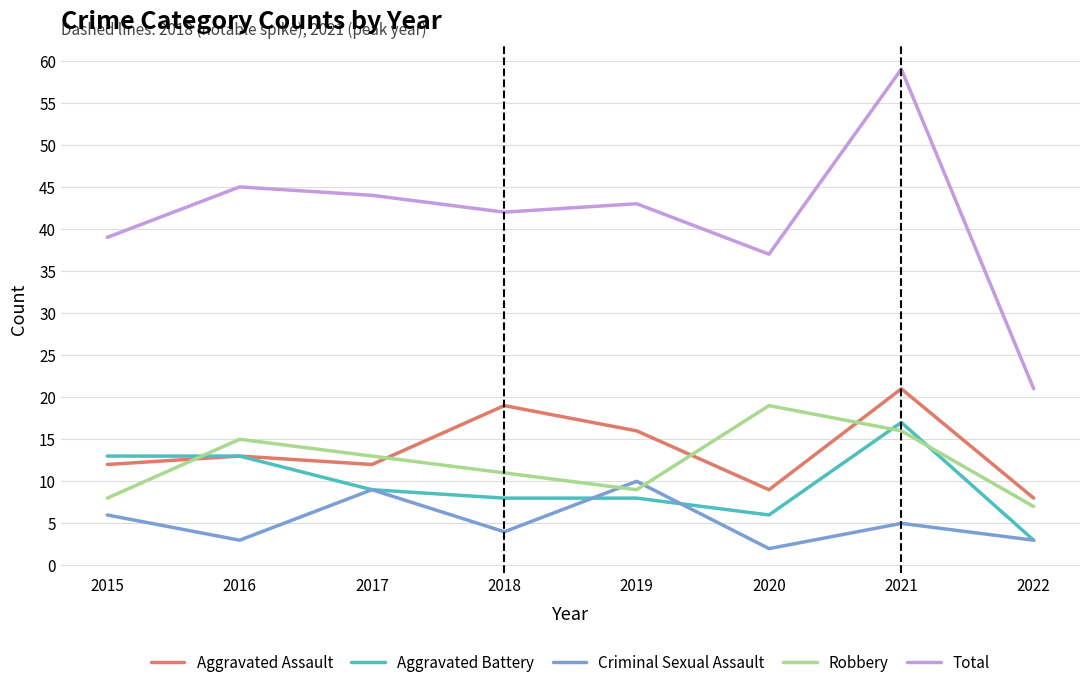

How many interior local peaks does the Total series have?

3